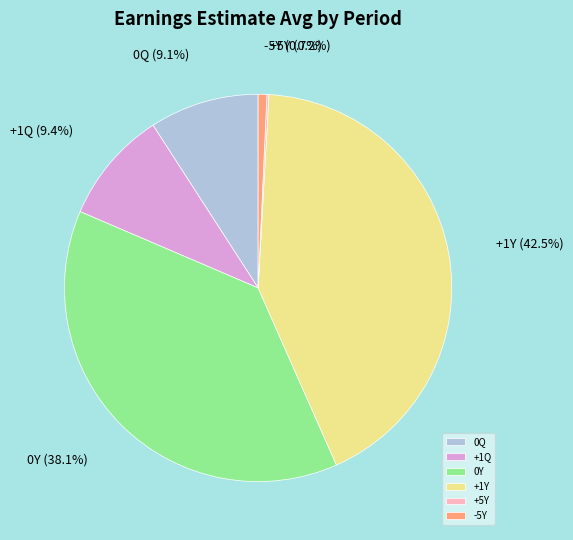

Is there a majority slice in this chart?

No